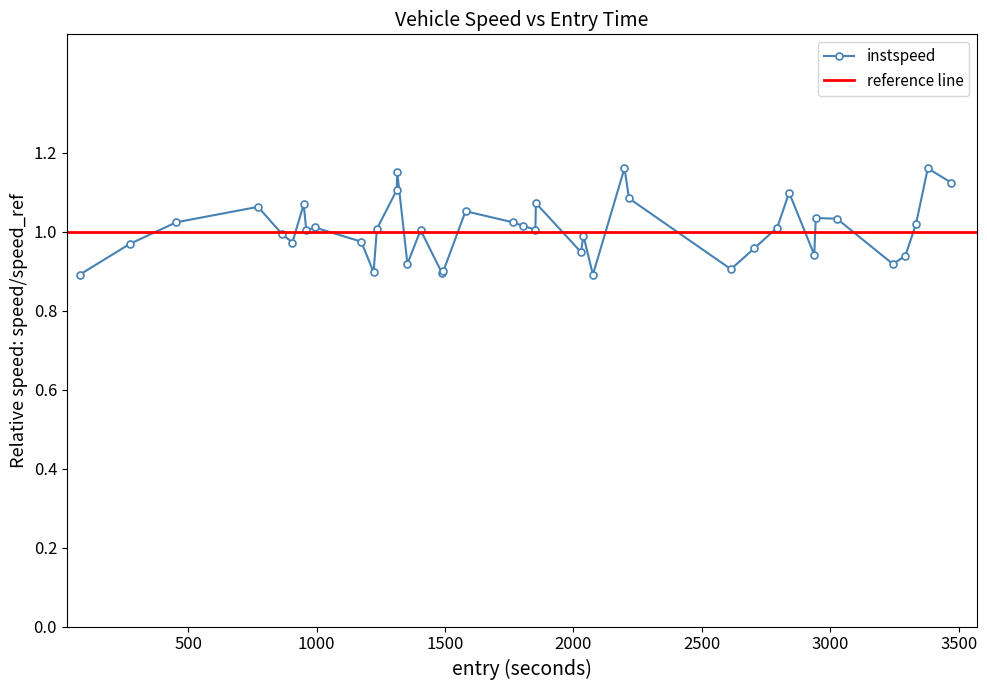

True or false: instspeed has more than 1 points higher than both neighbors.

True